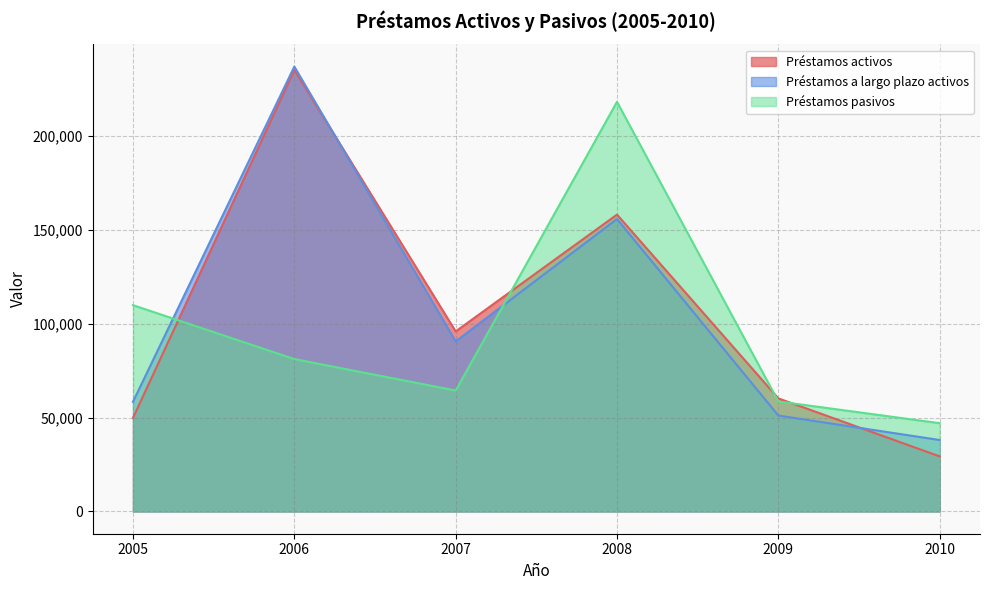

How many distinct data groups are displayed?

3